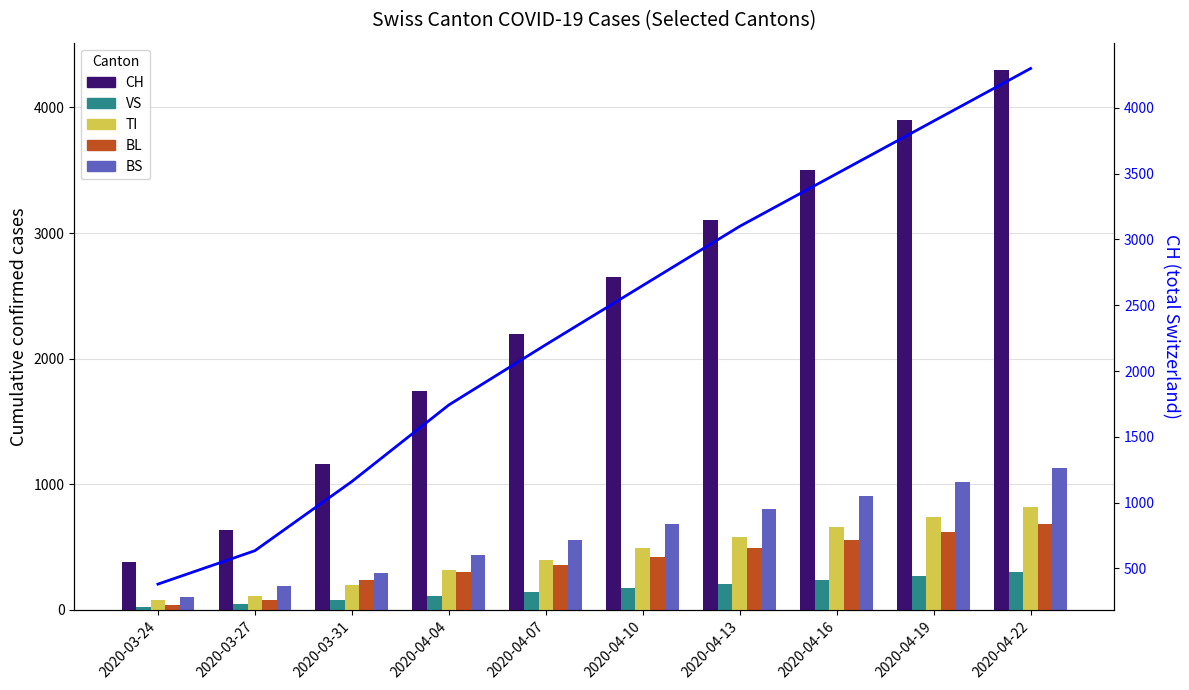

Which series has the largest total across all categories?

CH